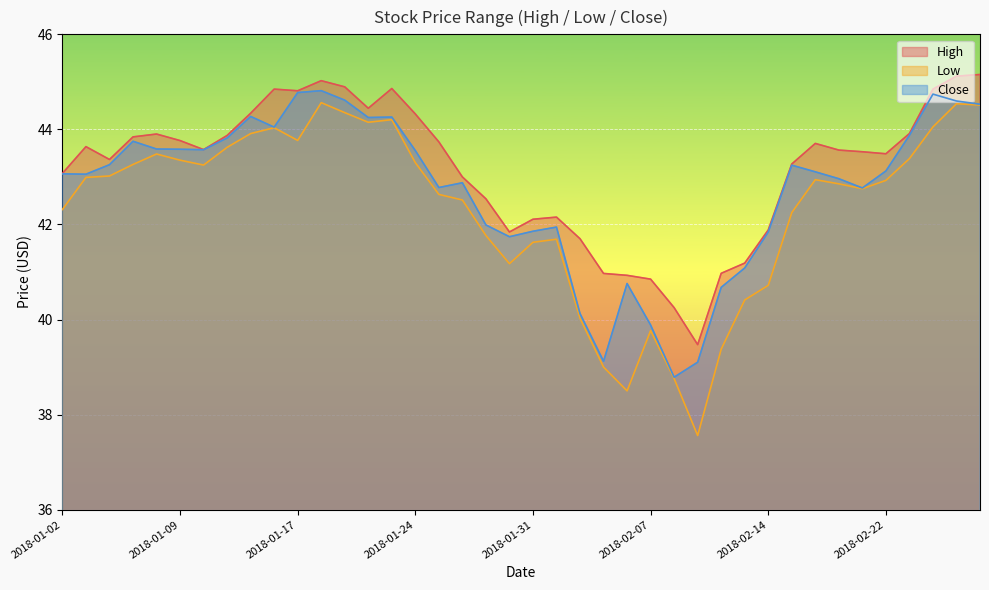

Rank the series by their maximum value, from lowest to highest.

Low, Close, High